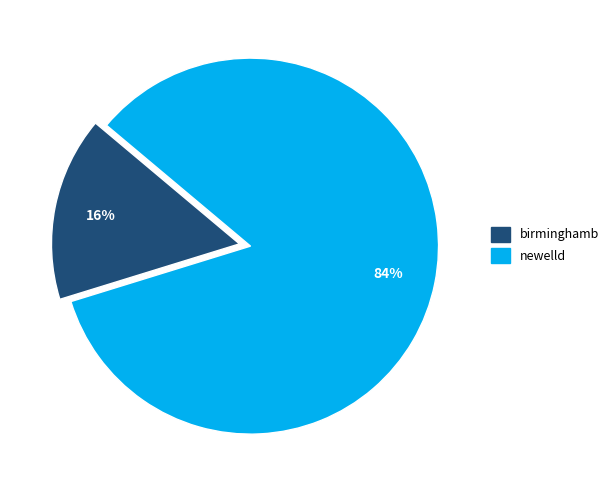

What is the largest slice in the pie chart?

newelld